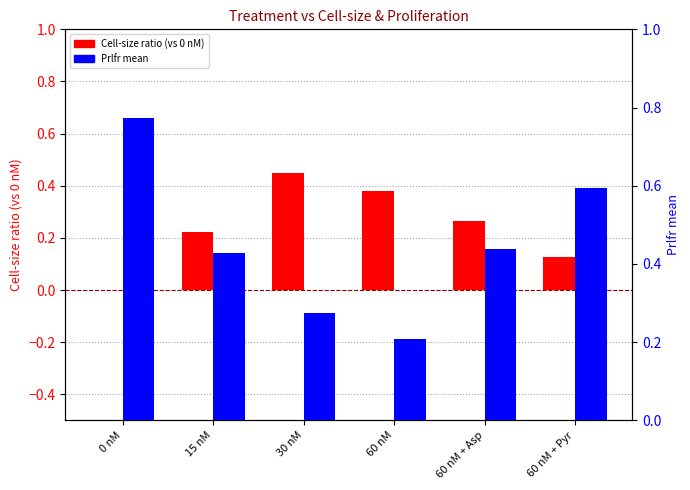

What is the maximum value for Prlfr mean?

0.8